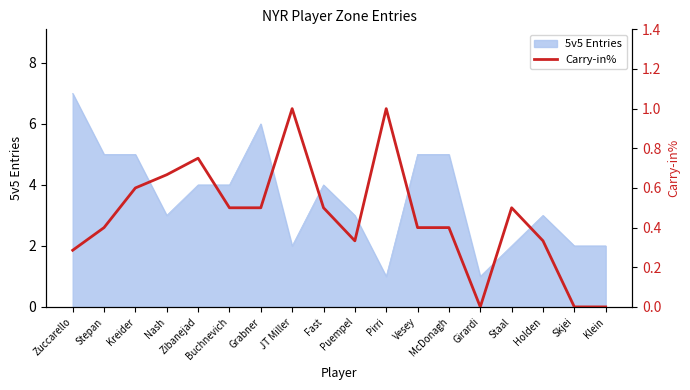

How many values exceed 0?

15